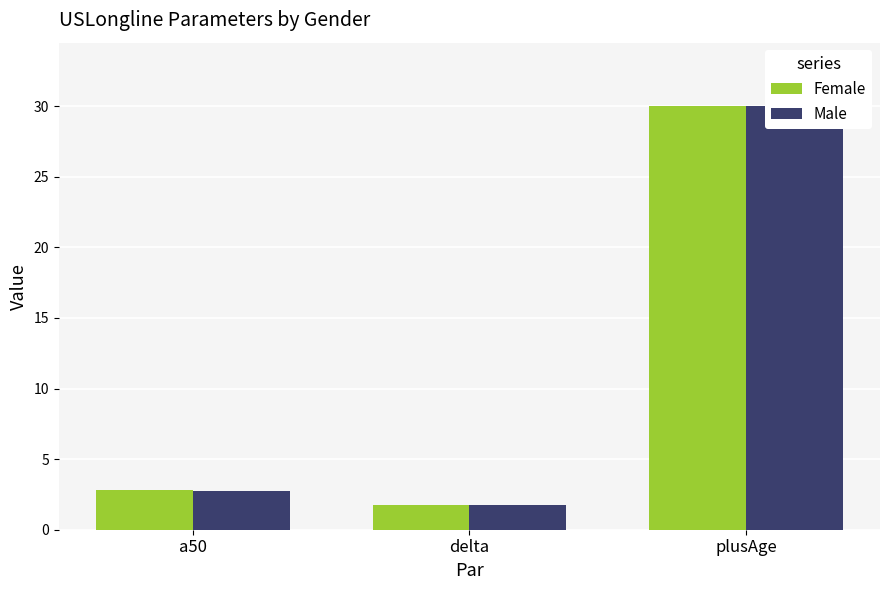

Reading left to right, extract all data points from this chart.

Female: 2.8	1.8	30.0
Male: 2.8	1.8	30.0